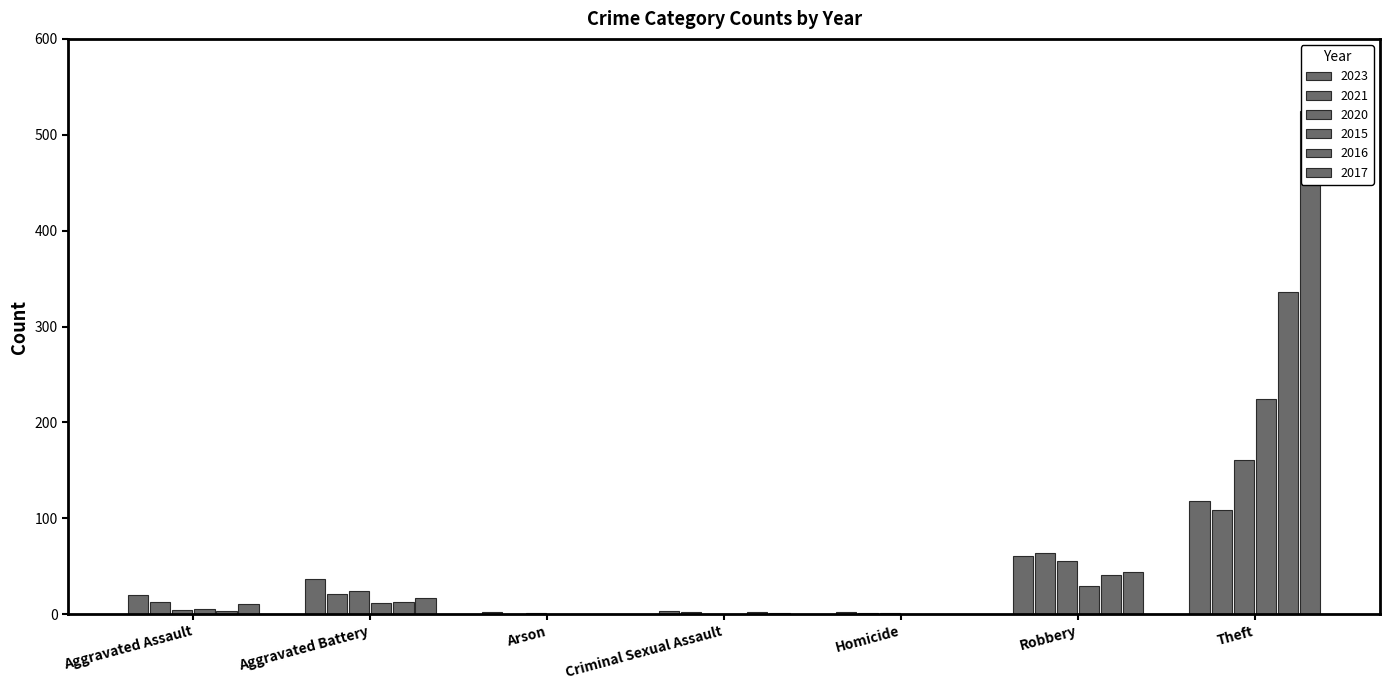

Which category has the highest value in the 2023 series?

Theft